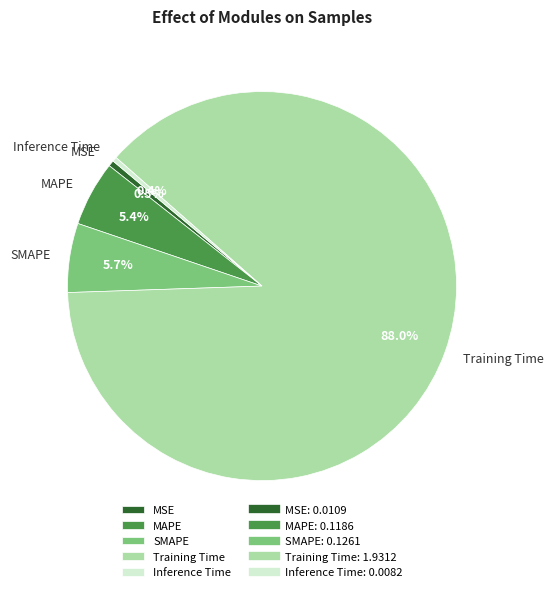

Which has a higher value, Inference Time or Training Time?

Training Time